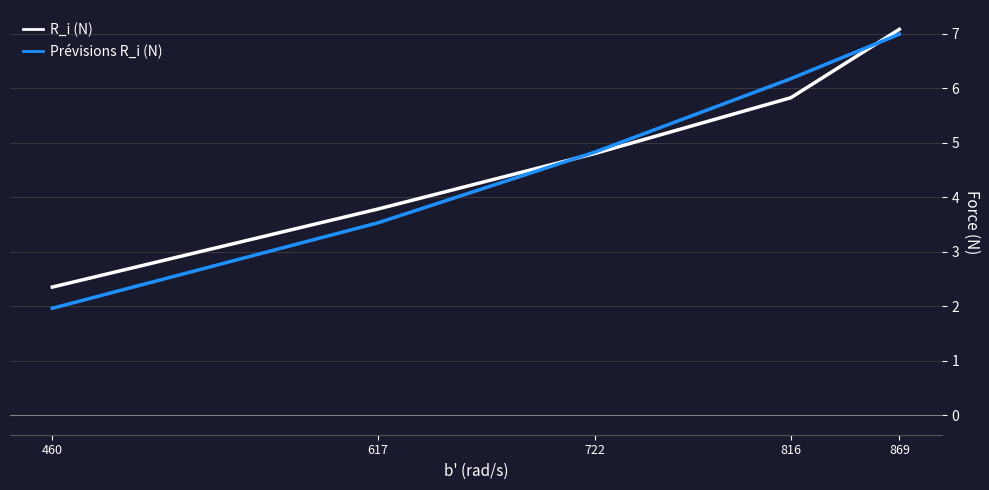

Is it true that Prévisions R_i (N) equals 1.8 at 869?

False